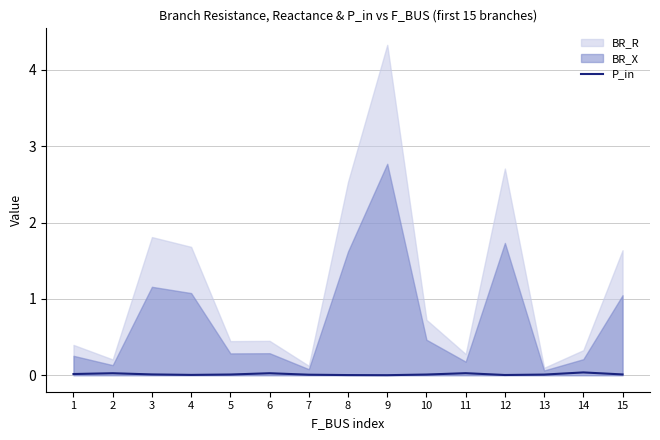

How many lines are shown in the chart?

1